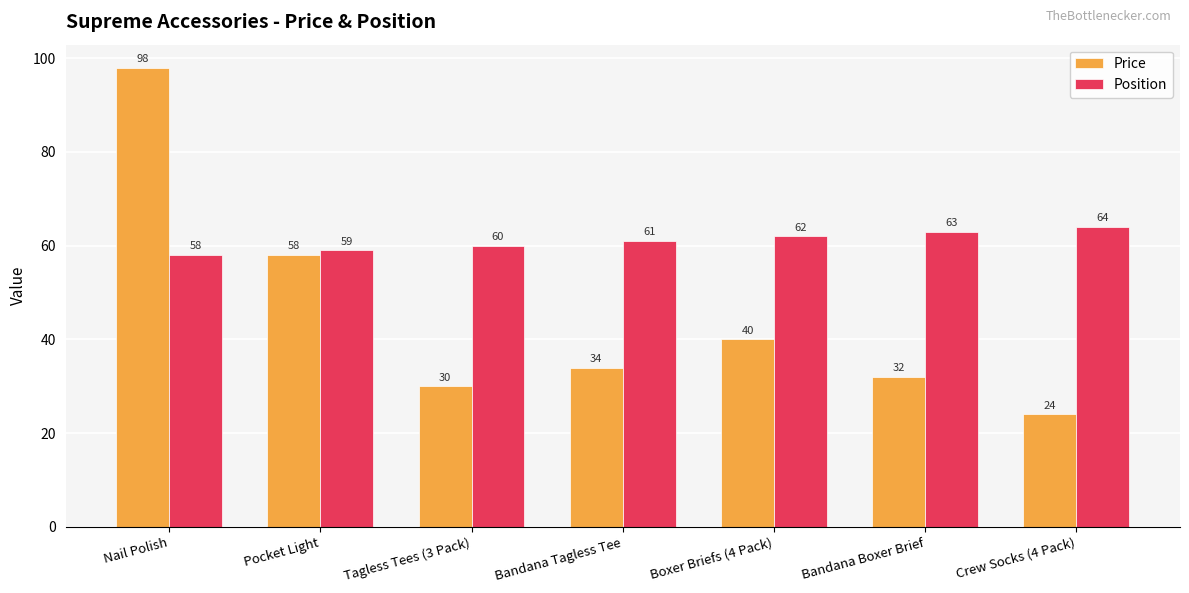

Count the Position values in the range 59 to 63.

5